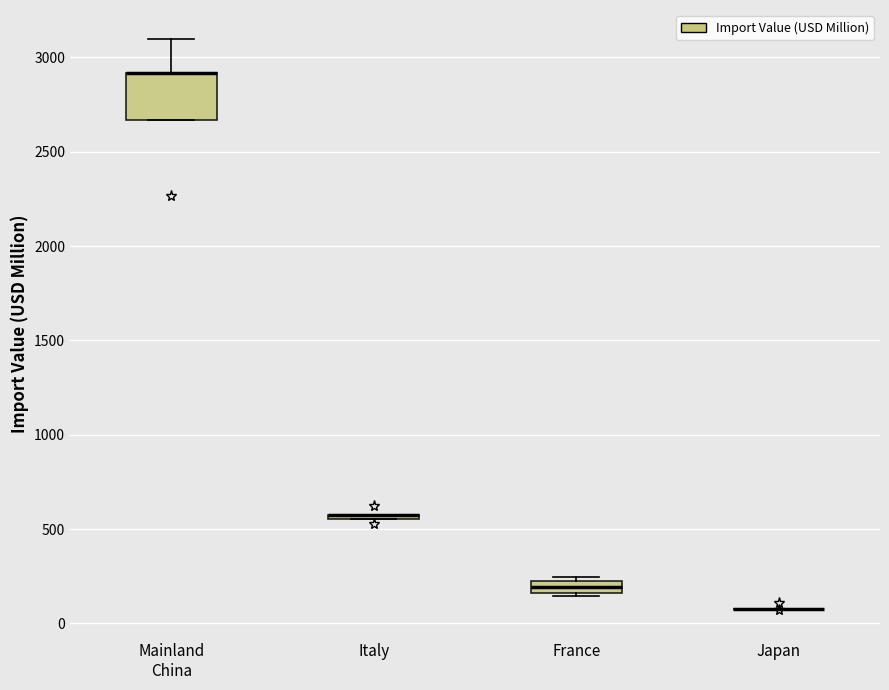

Comparing the boxes themselves (not the whiskers), which one is the tallest?

Mainland China